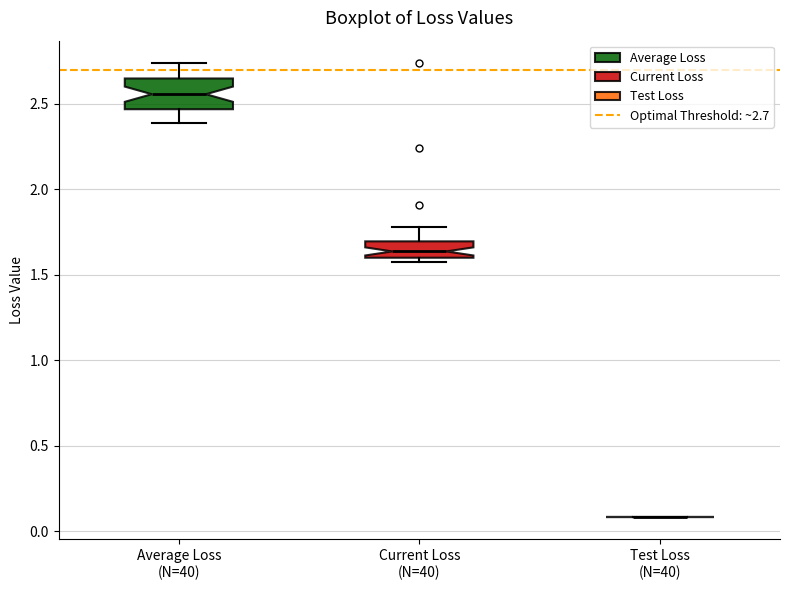

Reading left to right, read every box against the y-axis: the position of its median line, the range the box covers, and the ends of its whiskers. The values are not printed on the chart, so give them approximately, as read against the axis.

Average Loss (N=40): median 2.55, box 2.45 to 2.65, whiskers 2.40 to 2.75
Current Loss (N=40): median 1.65, box 1.60 to 1.70, whiskers 1.55 to 1.80
Test Loss (N=40): box collapsed to a line at 0.10, whiskers 0.10 to 0.10